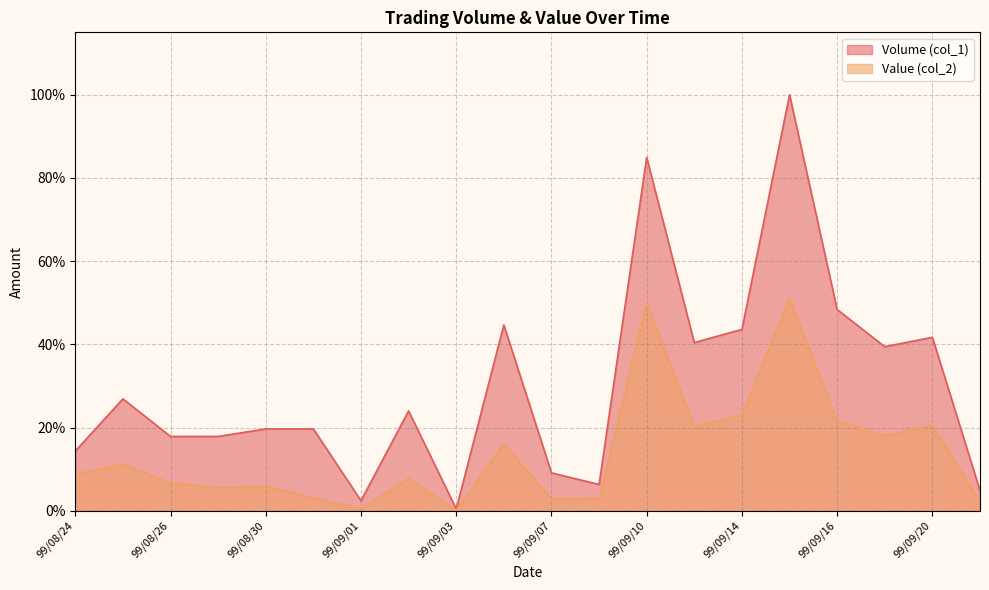

What is the sum of all Volume (col_1) values?

6.1